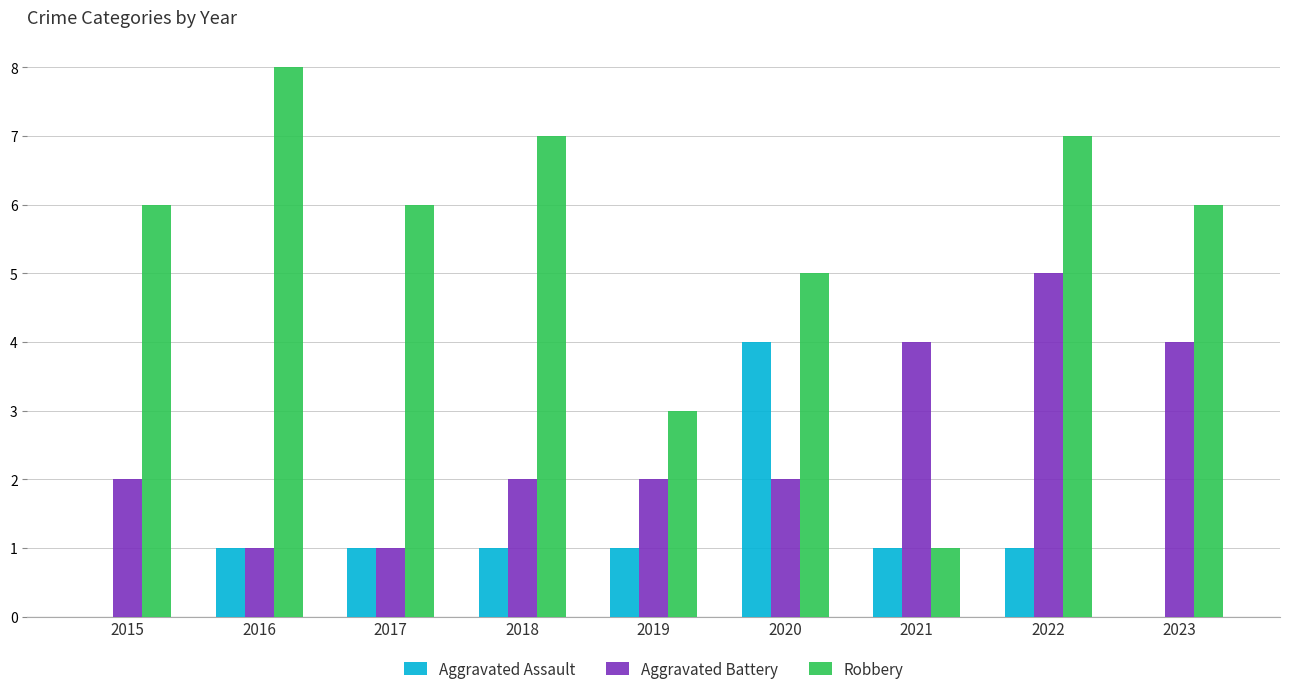

Which series changed the most between 2017 and 2023?

Aggravated Battery